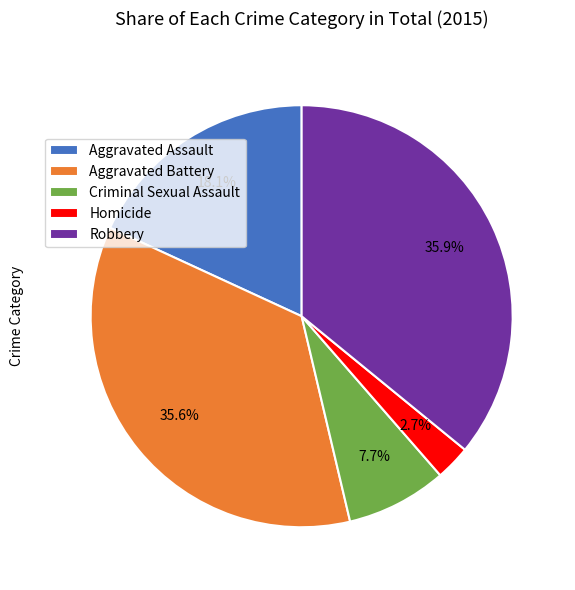

Does Homicide represent more than half of the total?

No